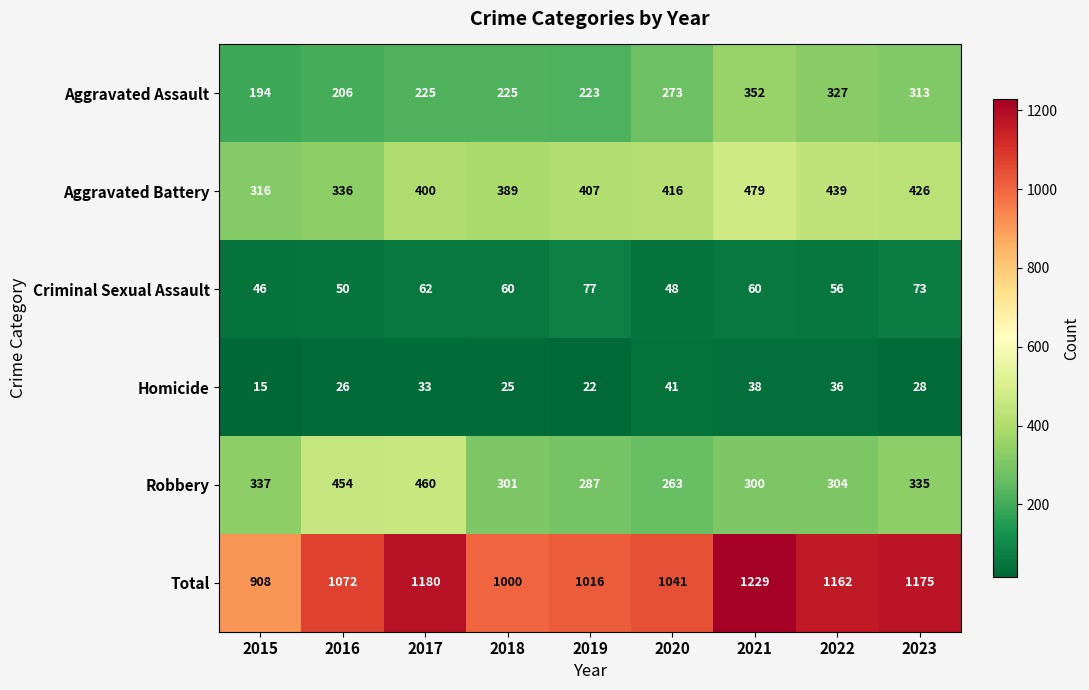

At which label does Homicide reach its peak?

2020